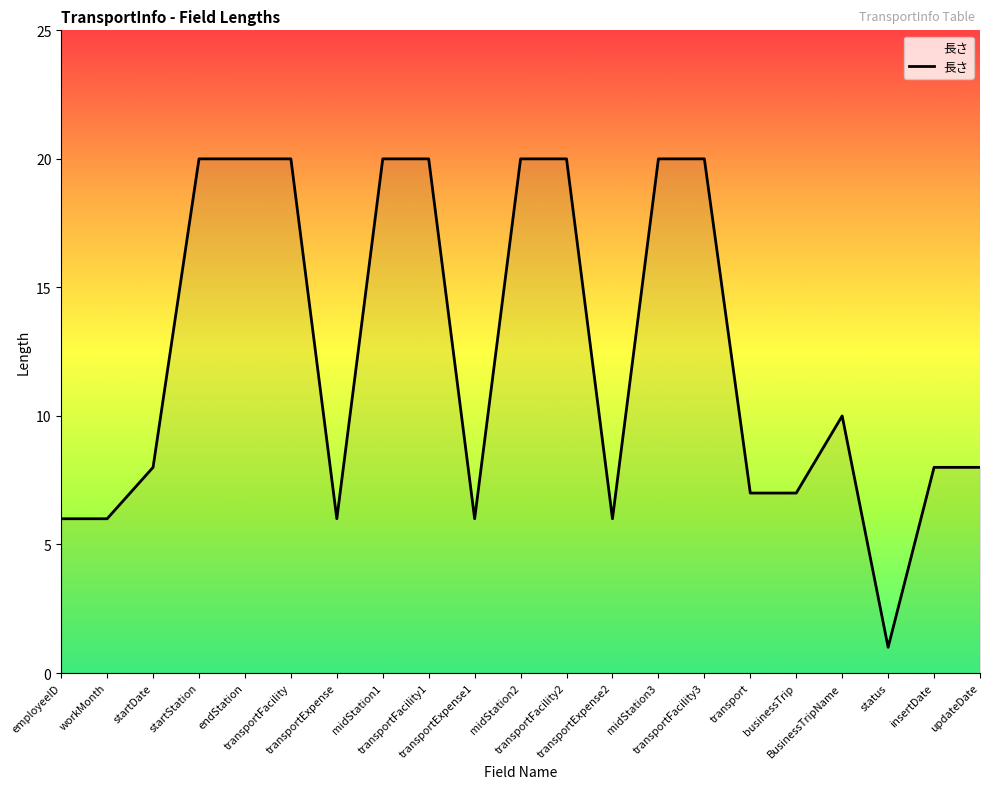

What is the greatest value displayed?

20